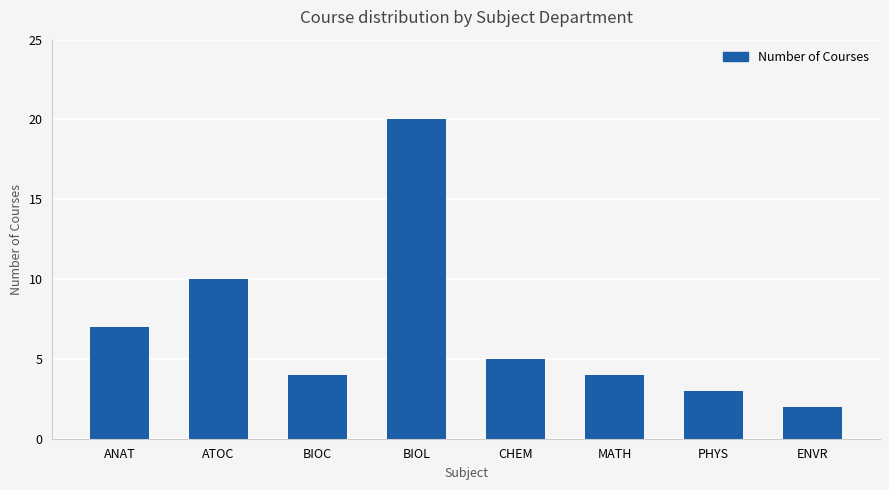

Approximately how many times larger is the value at MATH compared to PHYS?

1.3